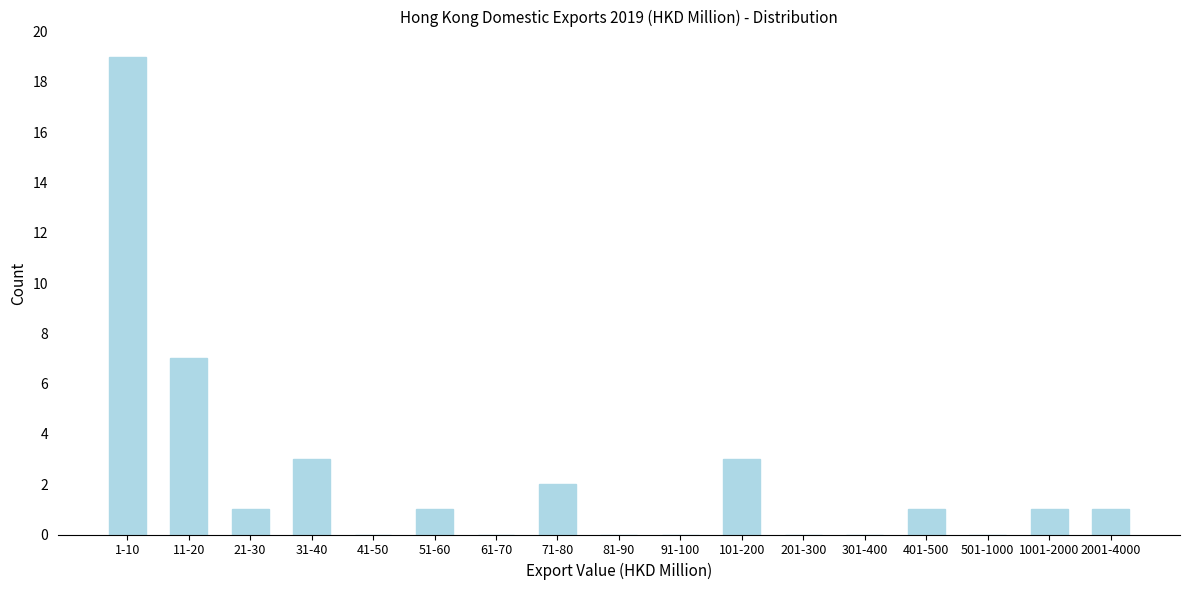

Reading right to left, list all the values displayed in this chart.

2001-4000=1	1001-2000=1	501-1000=0	401-500=1	301-400=0	201-300=0	101-200=3	91-100=0	81-90=0	71-80=2	61-70=0	51-60=1	41-50=0	31-40=3	21-30=1	11-20=7	1-10=19